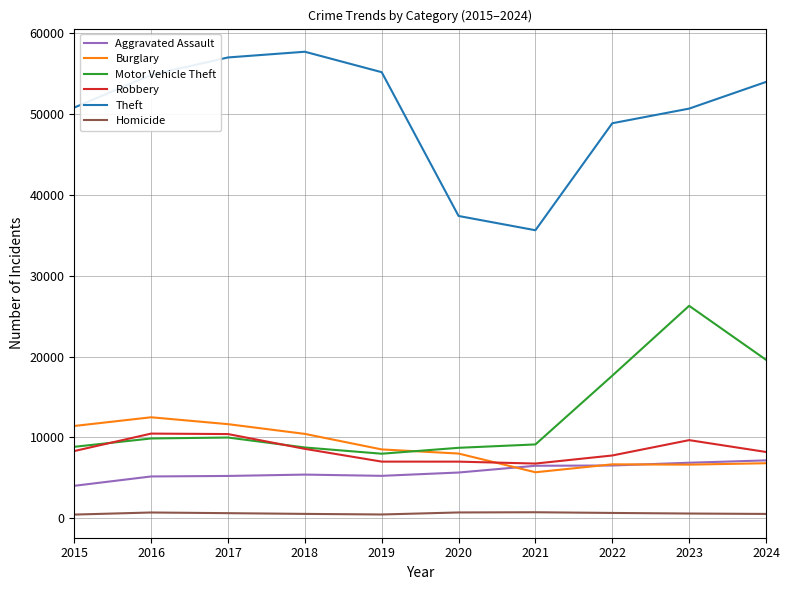

The Theft series shows 37393 at 2020. True or false?

True